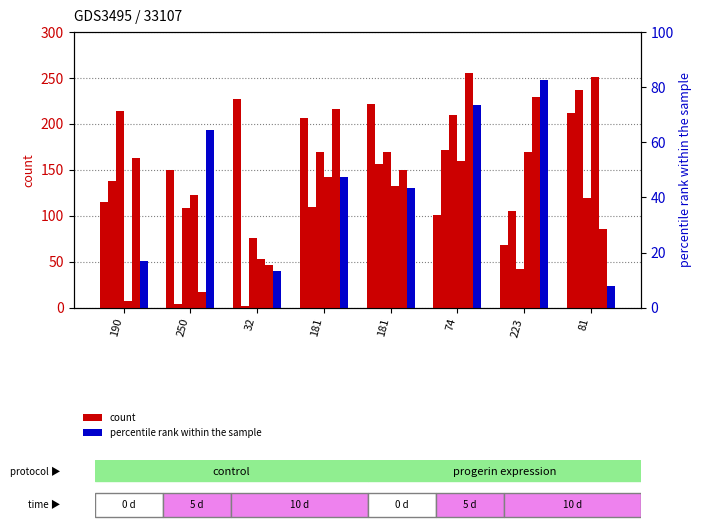

What is the approximate value of col_2 at 81, to the nearest 10?

240